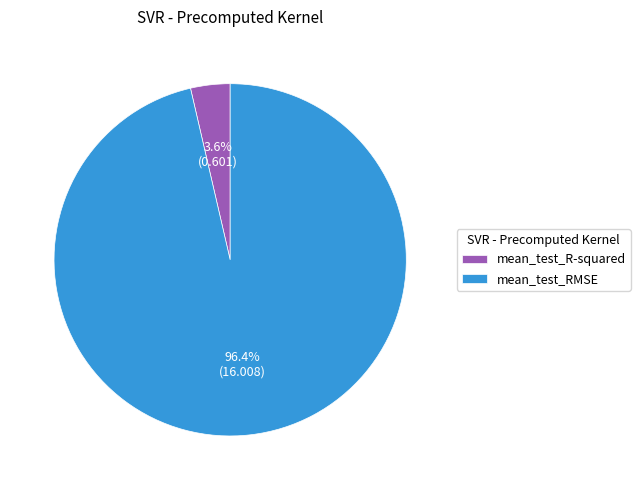

What percentage is the mean_test_R-squared slice, to the nearest percent?

4%